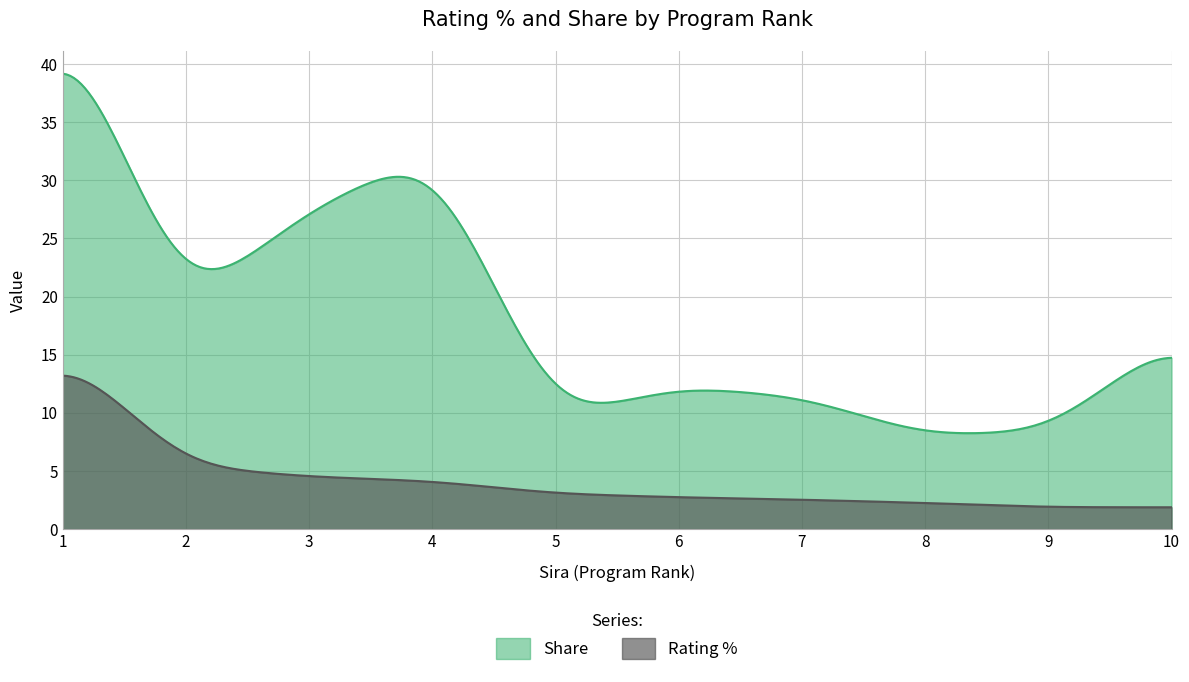

Between 6 and 7, which series saw the biggest shift?

Share